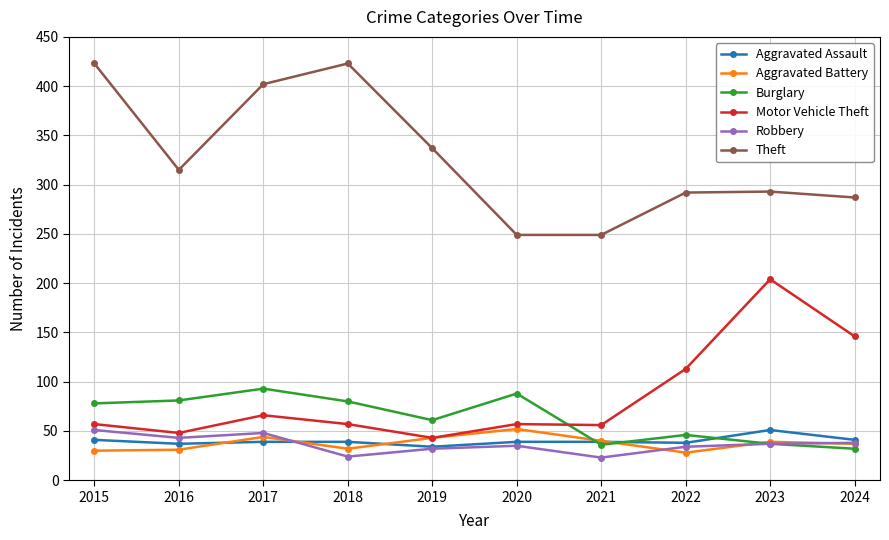

The value of Theft at 2022 is 292. True or false?

True